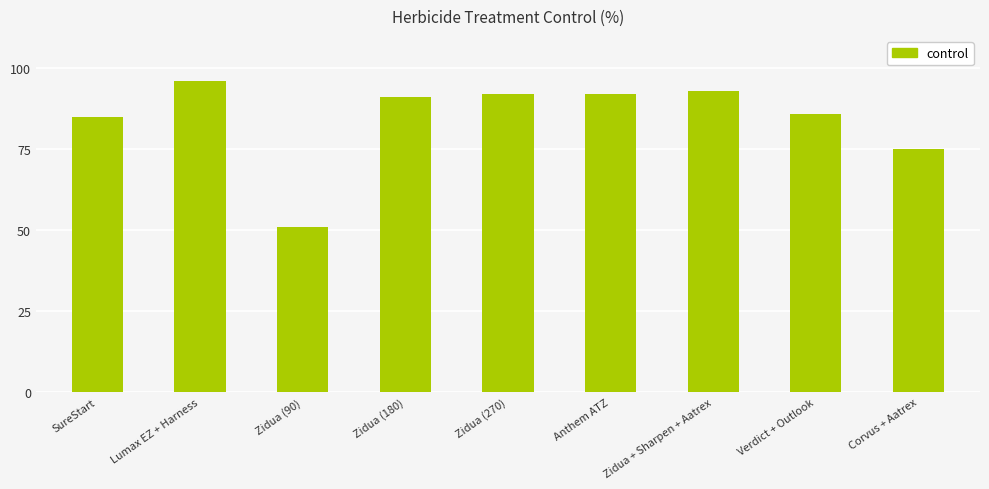

What is the change in value from Zidua (180) to Anthem ATZ?

+1